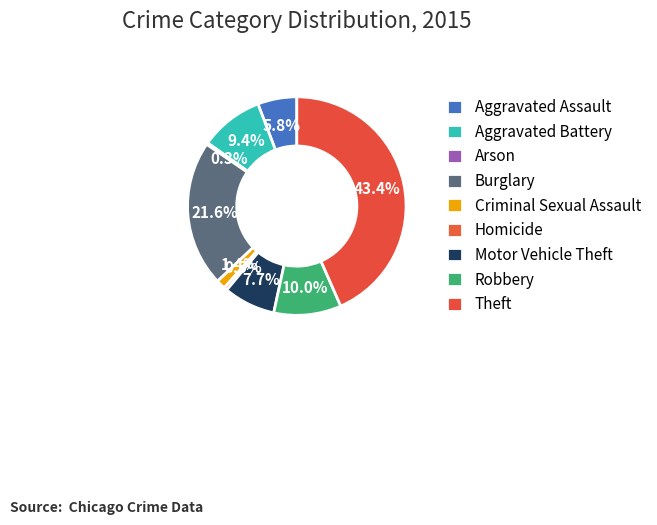

How many slices are in this pie chart?

9